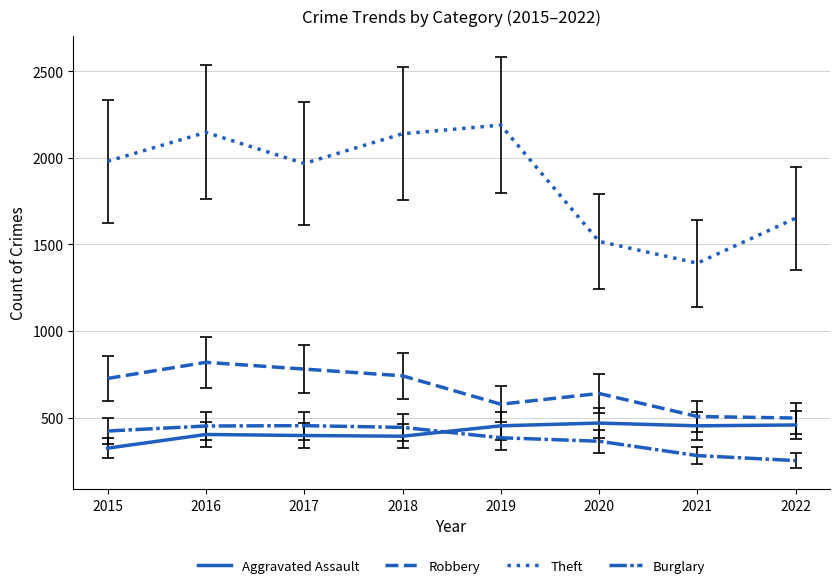

Is this an area chart (filled region under the line)?

No